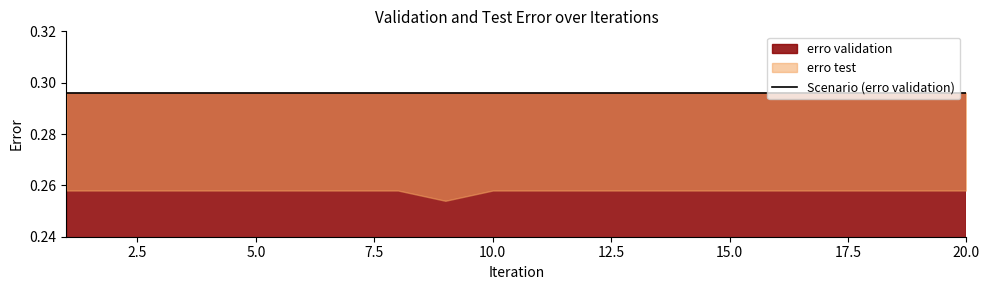

List the series in order of their peak value, highest first.

erro validation, erro test